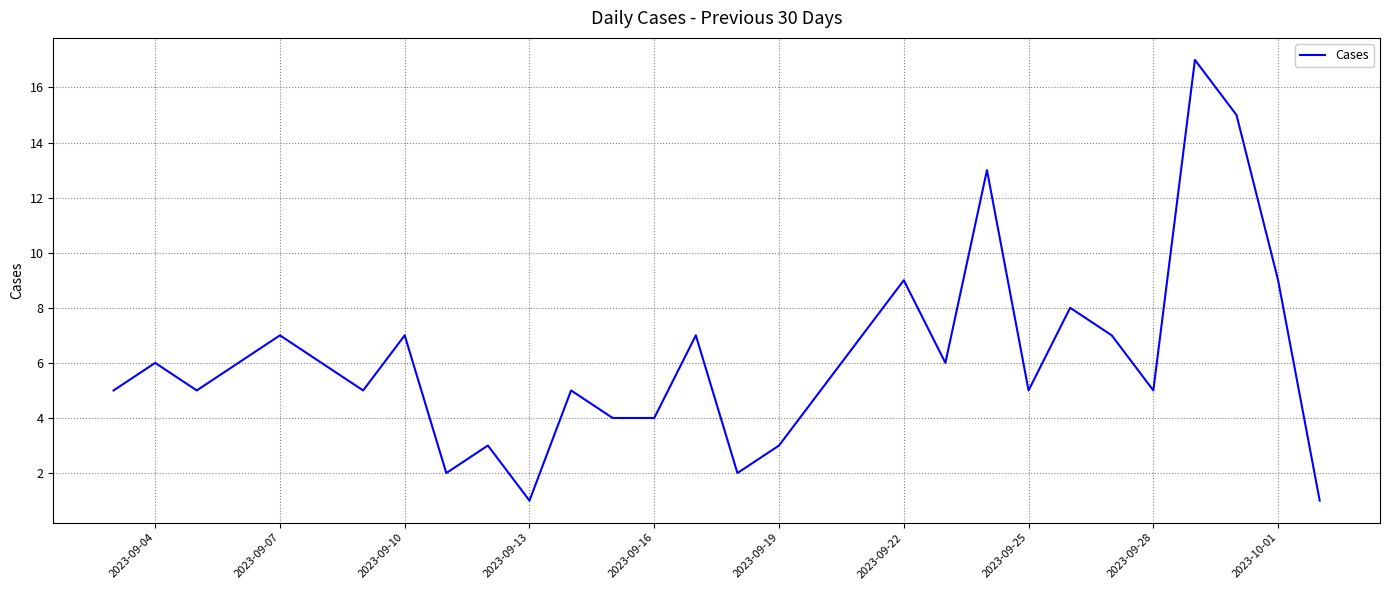

What is the maximum value shown in the chart?

17